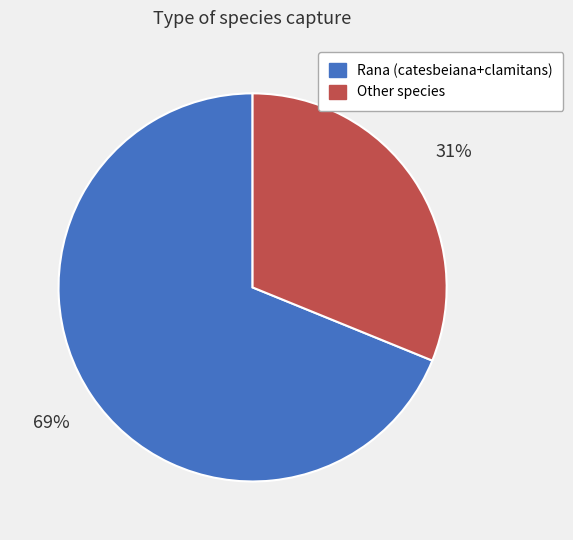

Is there a majority slice in this chart?

Yes